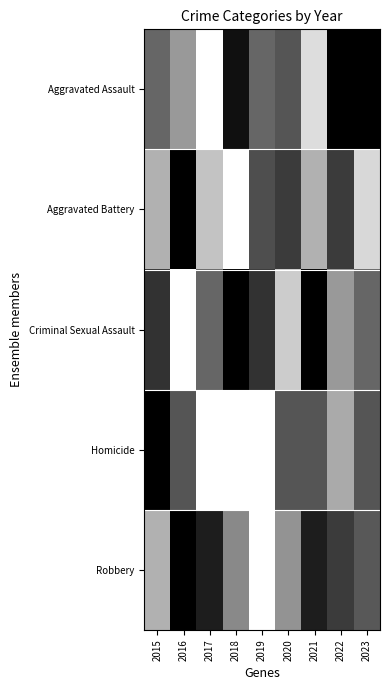

Reading right to left, extract all data points from this chart.

Aggravated Assault: 2023=1.0	2022=1.0	2021=0.1	2020=0.7	2019=0.6	2018=0.9	2017=0.0	2016=0.4	2015=0.6
Aggravated Battery: 2023=0.2	2022=0.8	2021=0.3	2020=0.8	2019=0.7	2018=0.0	2017=0.2	2016=1.0	2015=0.3
Criminal Sexual Assault: 2023=0.6	2022=0.4	2021=1.0	2020=0.2	2019=0.8	2018=1.0	2017=0.6	2016=0.0	2015=0.8
Homicide: 2023=0.7	2022=0.3	2021=0.7	2020=0.7	2019=0.0	2018=0.0	2017=0.0	2016=0.7	2015=1.0
Robbery: 2023=0.7	2022=0.8	2021=0.9	2020=0.4	2019=0.0	2018=0.5	2017=0.9	2016=1.0	2015=0.3